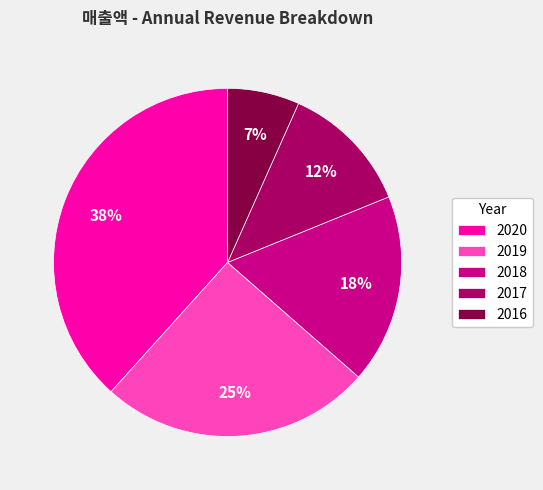

Which slice is the largest?

2020